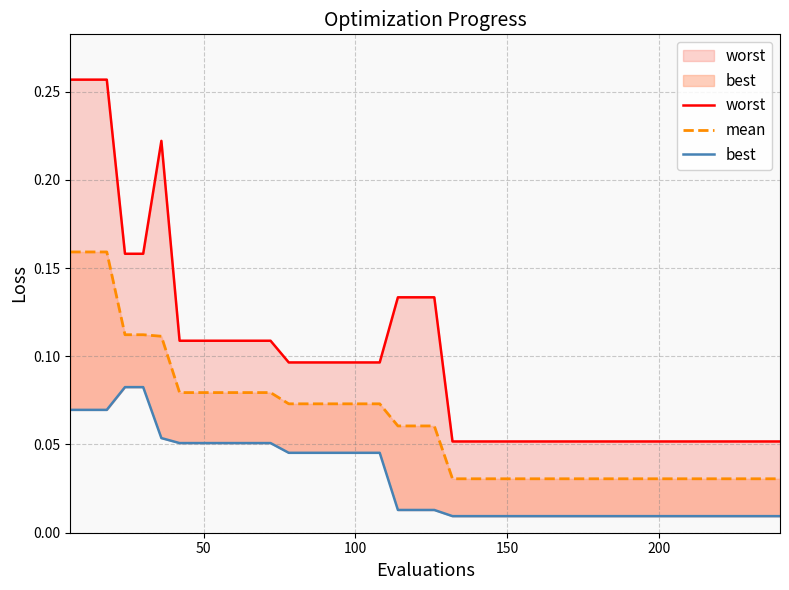

What is the difference between the maximum and second lowest values in the worst series?

0.2